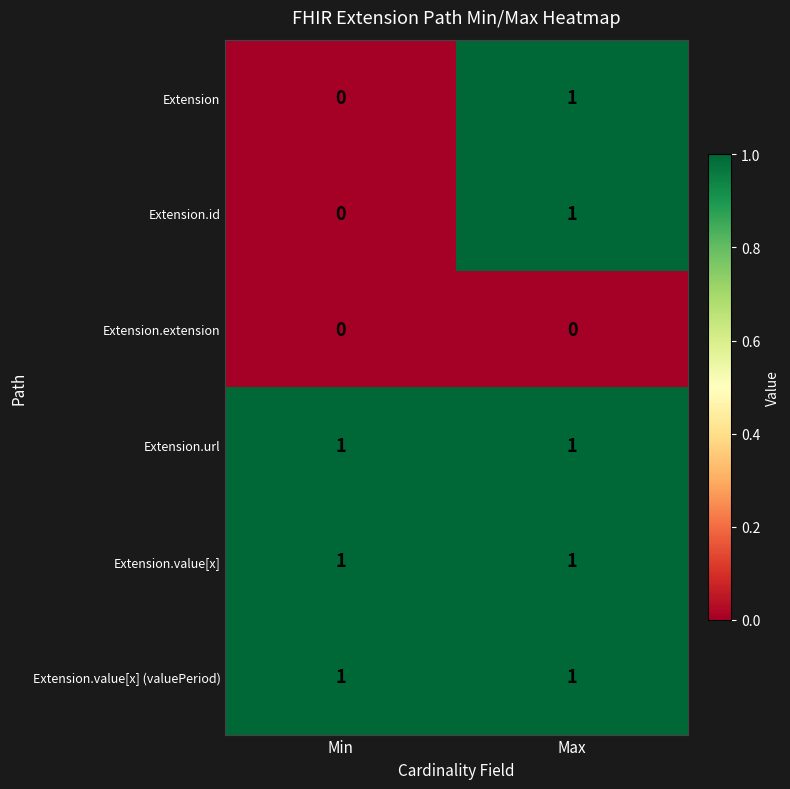

What is the total value across all series at Min?

3